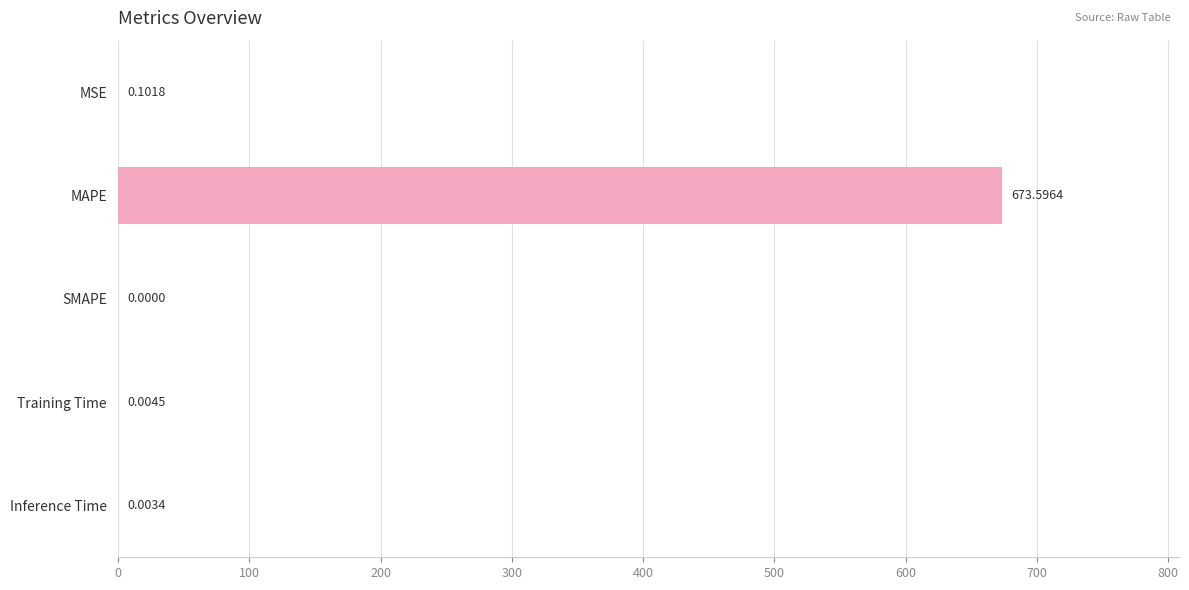

What is the maximum value shown in the chart?

673.6